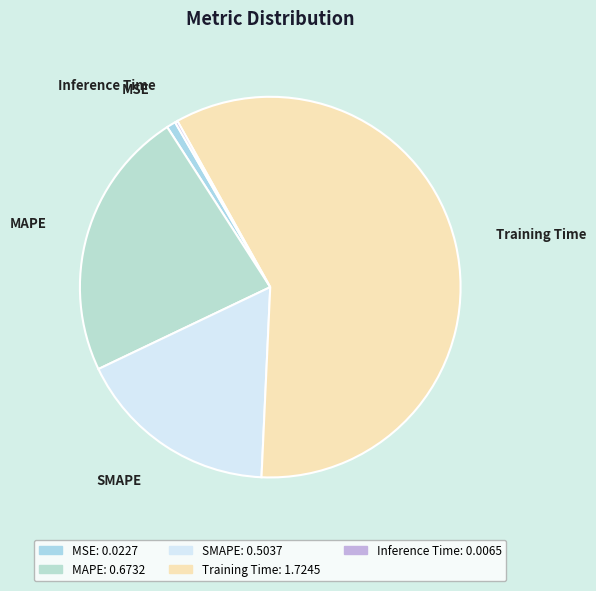

Is it true that MSE is 1% of the pie?

True